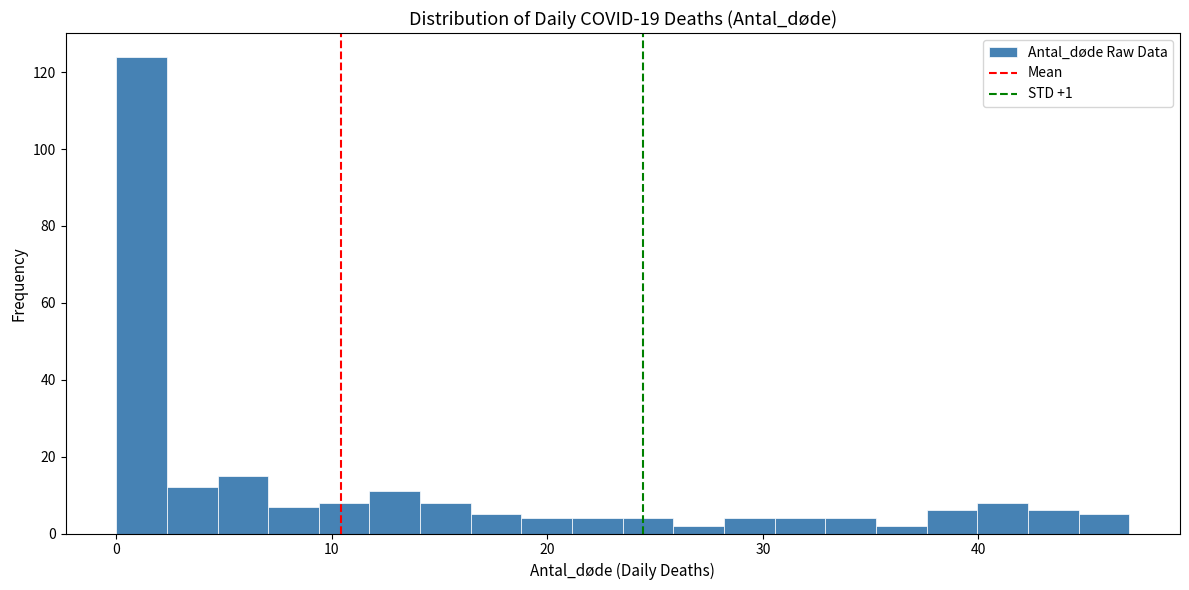

Around what value on the x-axis is the tallest bar? Give the approximate position of its centre, as read against the axis.

1